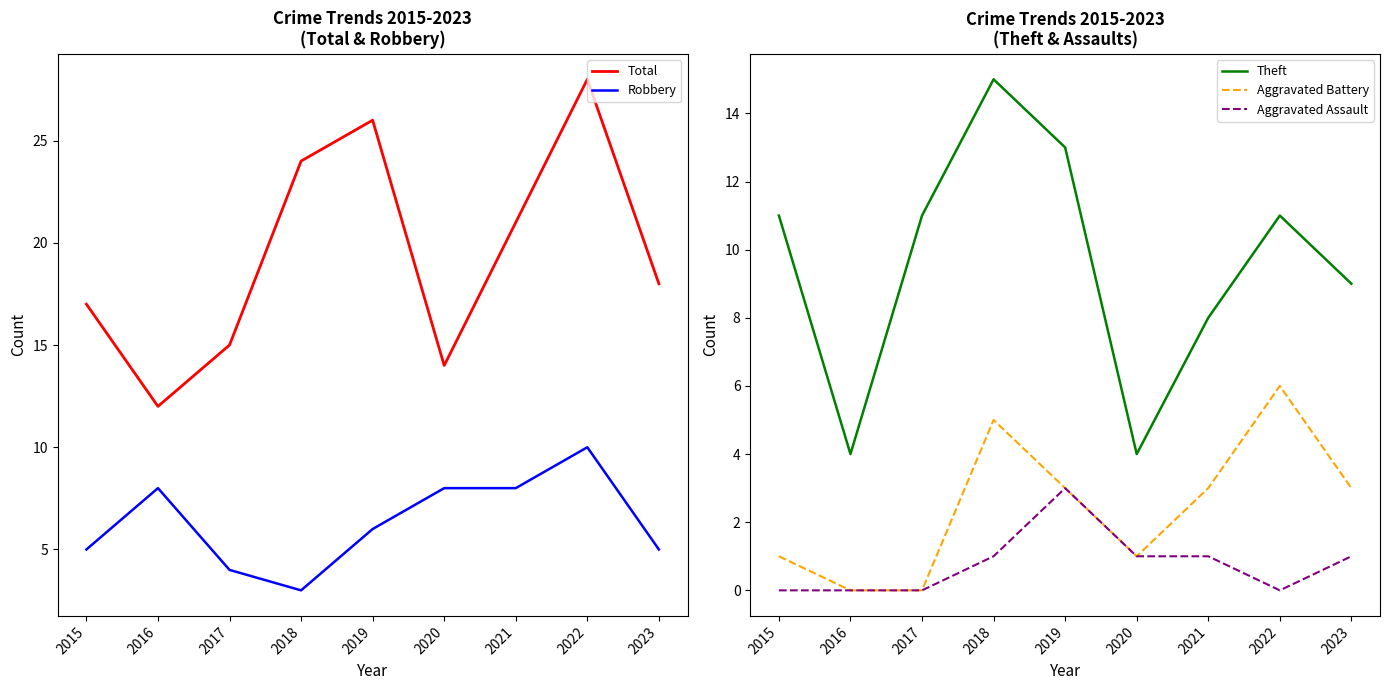

True or false: Aggravated Assault has a value of -2 at 2016.

False